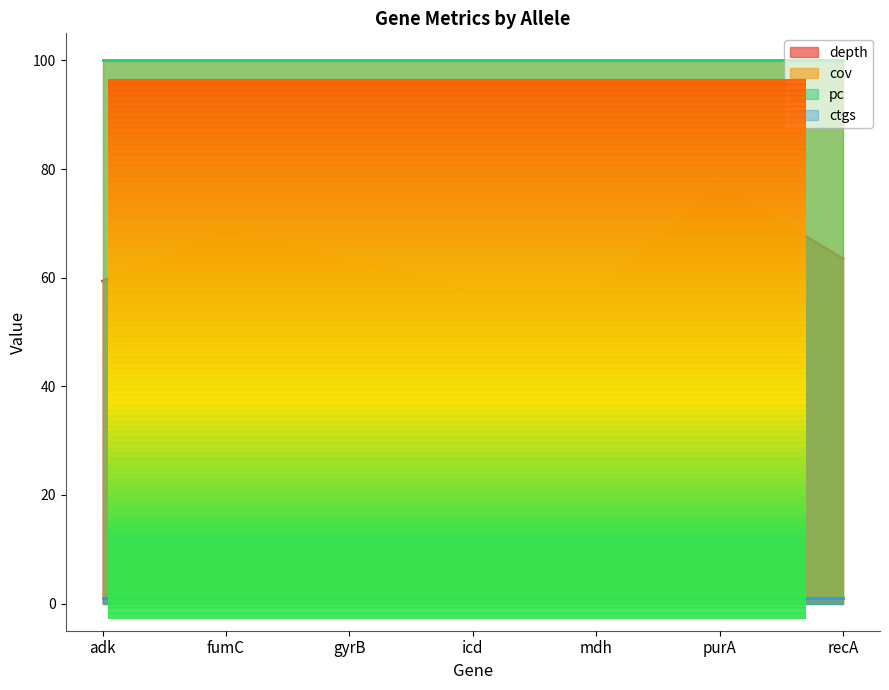

Reading left to right, extract all data points from this chart.

depth: 59.4	68.5	63.5	57.4	57.4	77.1	63.5
cov: 100.0	100.0	100.0	100.0	100.0	100.0	100.0
pc: 100.0	100.0	100.0	100.0	100.0	100.0	100.0
ctgs: 1.0	1.0	1.0	1.0	1.0	1.0	1.0